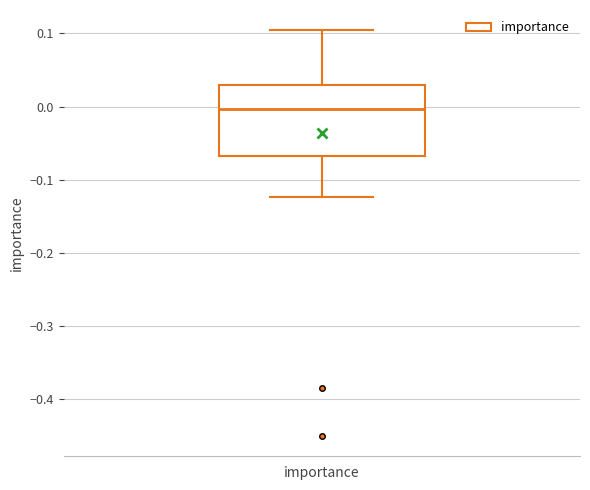

Transcribe this box plot: give where the median line is, the range the box spans, and where the two whiskers end, as read against the y-axis. The values are not printed on the chart, so give them approximately, as read against the axis.

median 0.00, box -0.07 to 0.03, whiskers -0.12 to 0.10